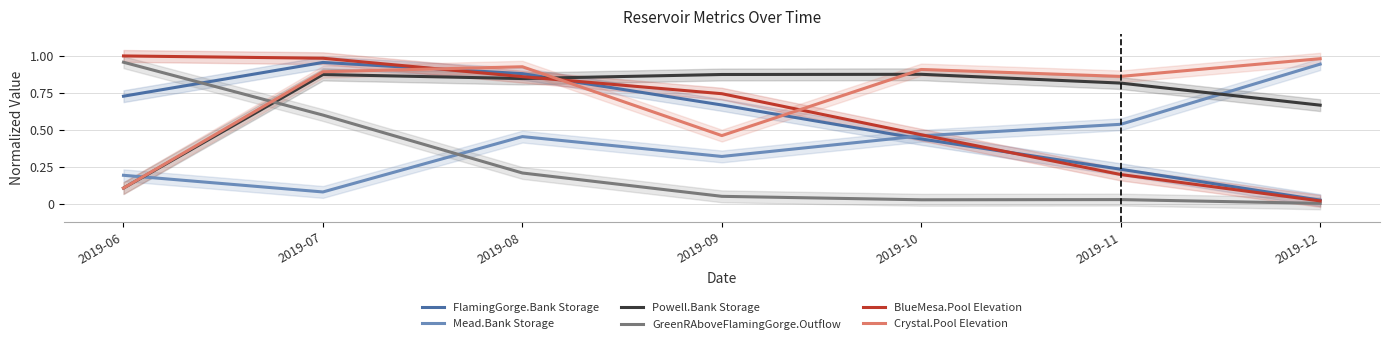

Reading right to left, extract all data points from this chart.

FlamingGorge.Bank Storage: 0.0	0.2	0.4	0.7	0.9	1.0	0.7
Mead.Bank Storage: 0.9	0.5	0.5	0.3	0.5	0.1	0.2
Powell.Bank Storage: 0.7	0.8	0.9	0.9	0.8	0.9	0.1
GreenRAboveFlamingGorge.Outflow: 0.0	0.0	0.0	0.1	0.2	0.6	1.0
BlueMesa.Pool Elevation: 0.0	0.2	0.5	0.7	0.9	1.0	1.0
Crystal.Pool Elevation: 1.0	0.9	0.9	0.5	0.9	0.9	0.1